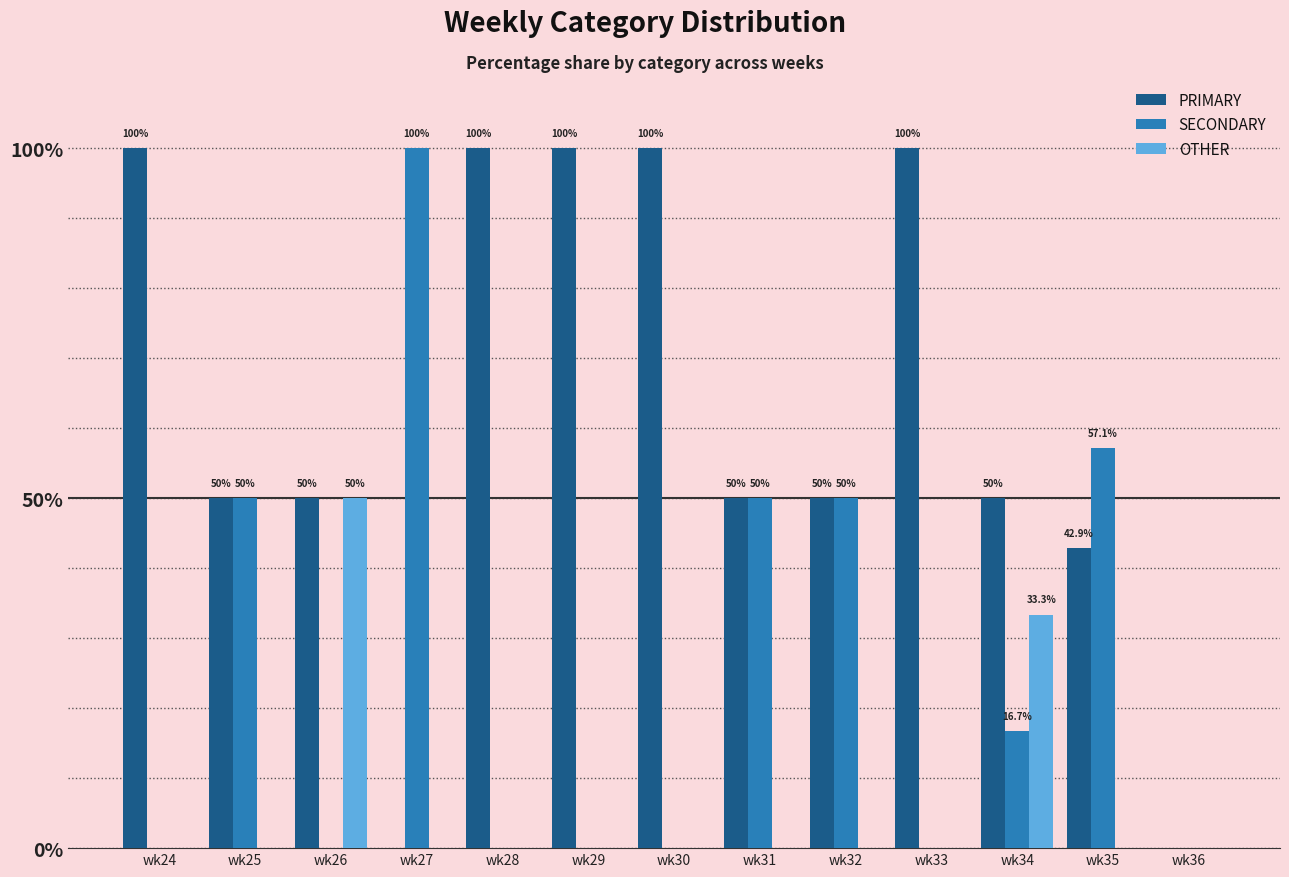

Reading left to right, transcribe all the data shown in this chart.

PRIMARY: 100.0	50.0	50.0	0.0	100.0	100.0	100.0	50.0	50.0	100.0	50.0	42.9	0.0
SECONDARY: 0.0	50.0	0.0	100.0	0.0	0.0	0.0	50.0	50.0	0.0	16.7	57.1	0.0
OTHER: 0.0	0.0	50.0	0.0	0.0	0.0	0.0	0.0	0.0	0.0	33.3	0.0	0.0